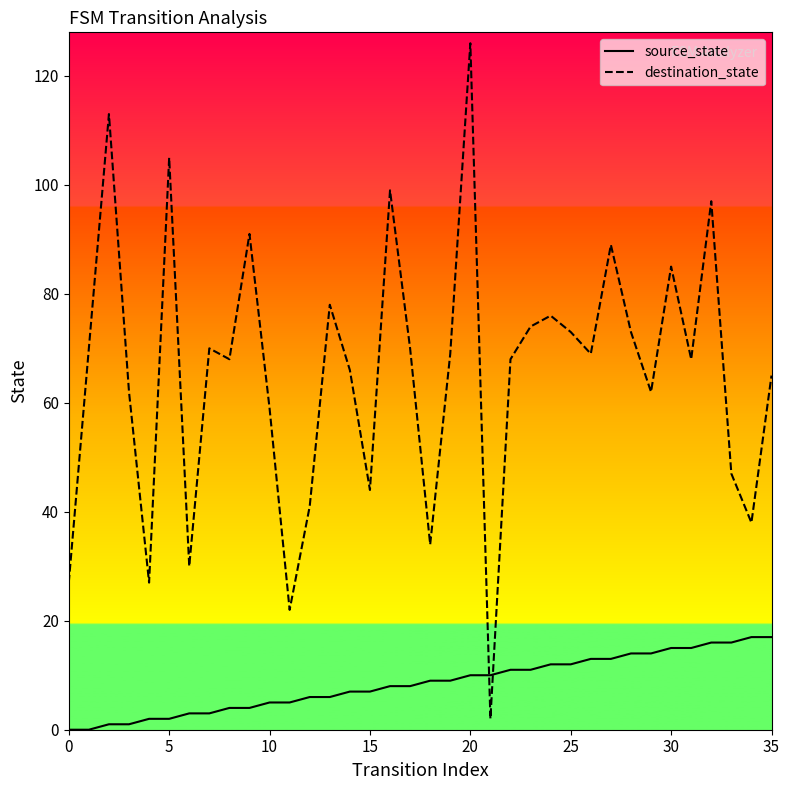

How many intersections are there between source_state and destination_state?

2